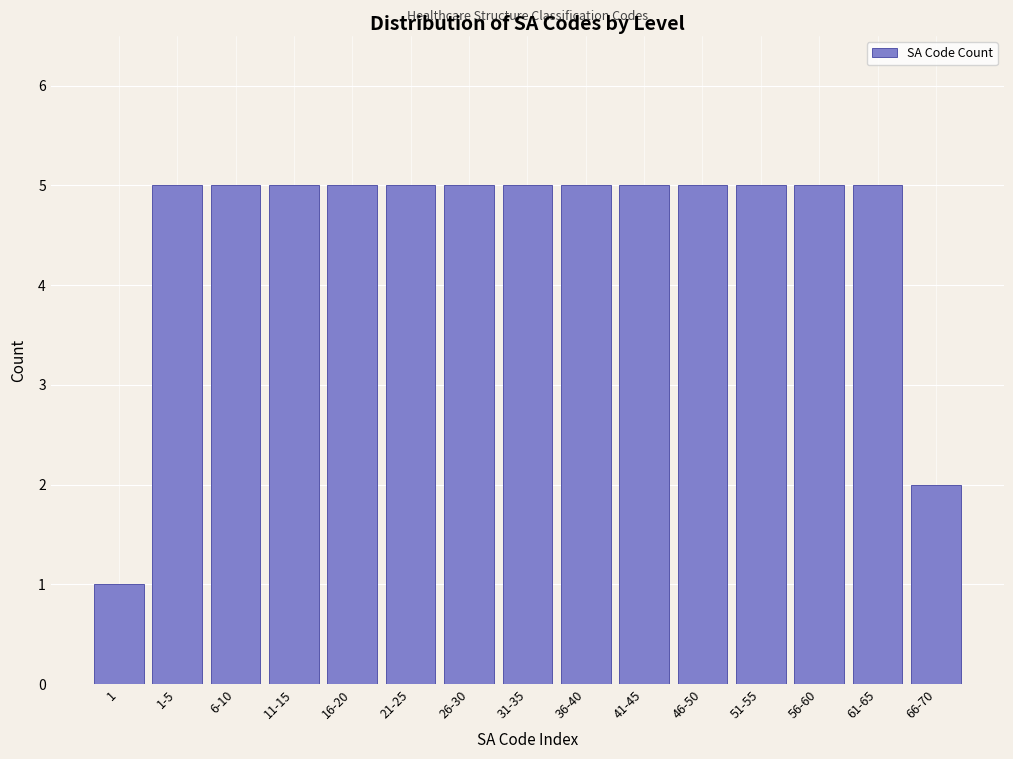

Reading right to left, list all the values displayed in this chart.

2	5	5	5	5	5	5	5	5	5	5	5	5	5	1